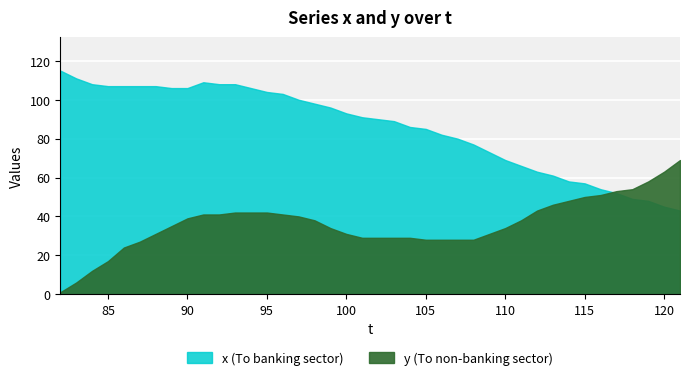

Between 1 and 14, which series saw the biggest shift?

y